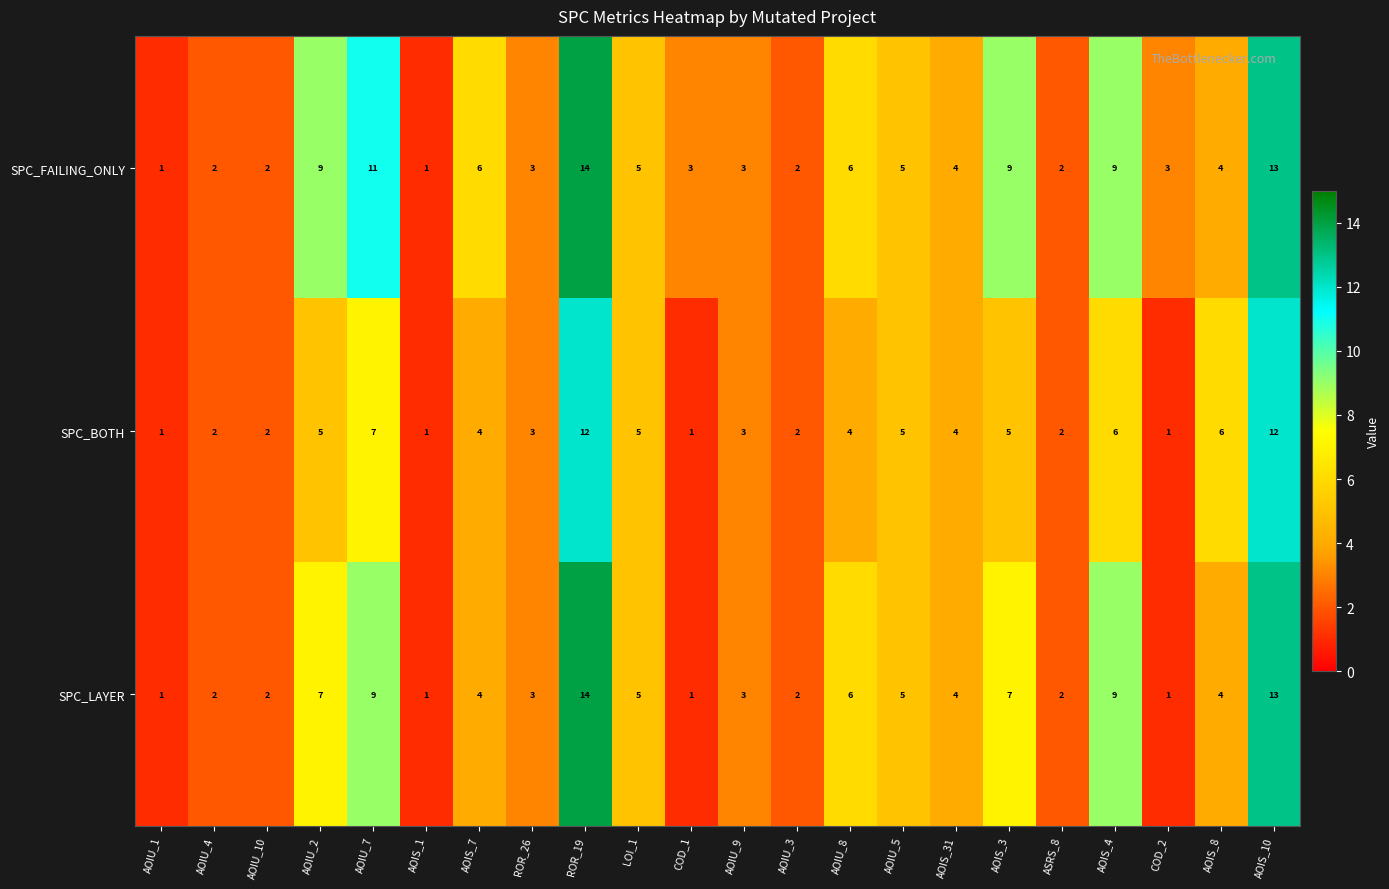

List the series in order of their overall mean, highest first.

SPC_FAILING_ONLY, SPC_LAYER, SPC_BOTH